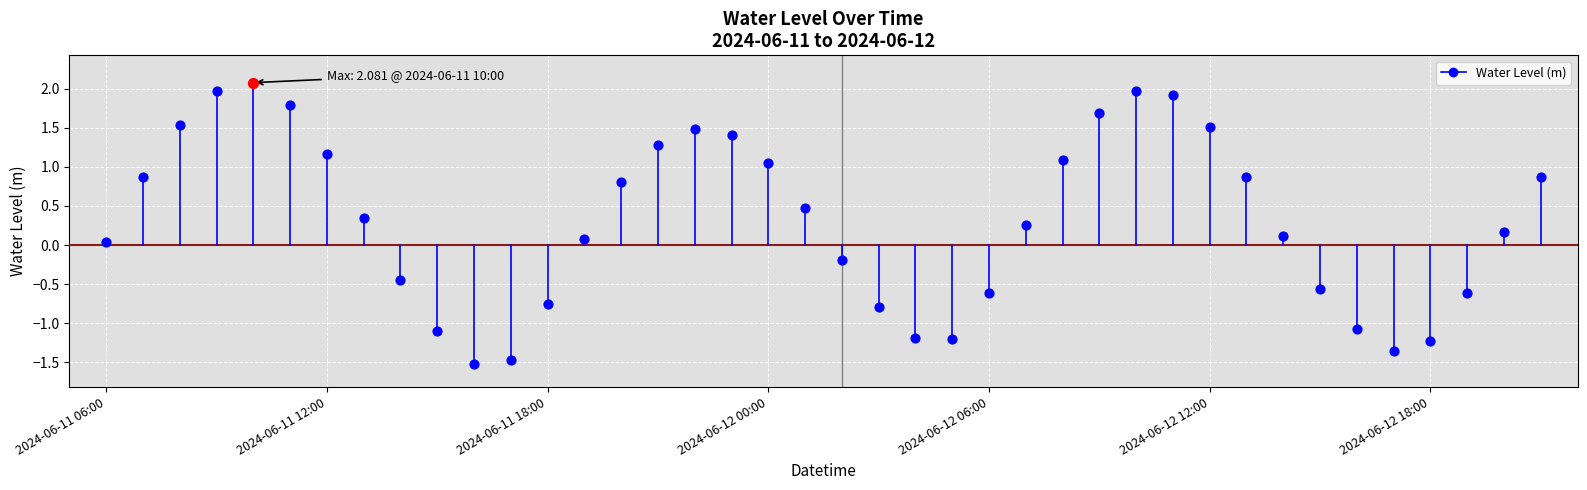

What is the change in value from 2024-06-11 15:00 to 2024-06-12 19:00?

+0.5